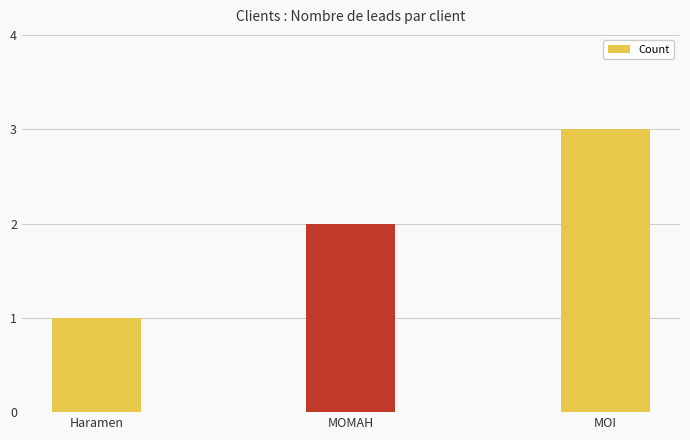

What is the label of the 3rd bar from the right?

Haramen